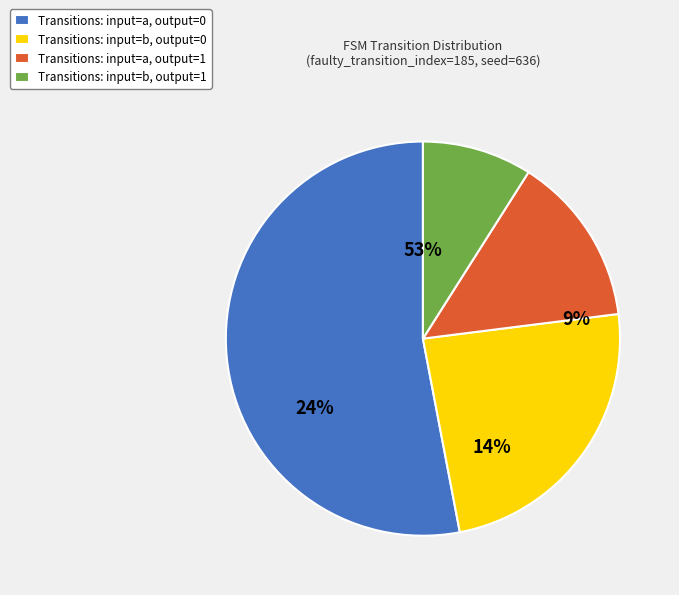

How many slices are in this pie chart?

4